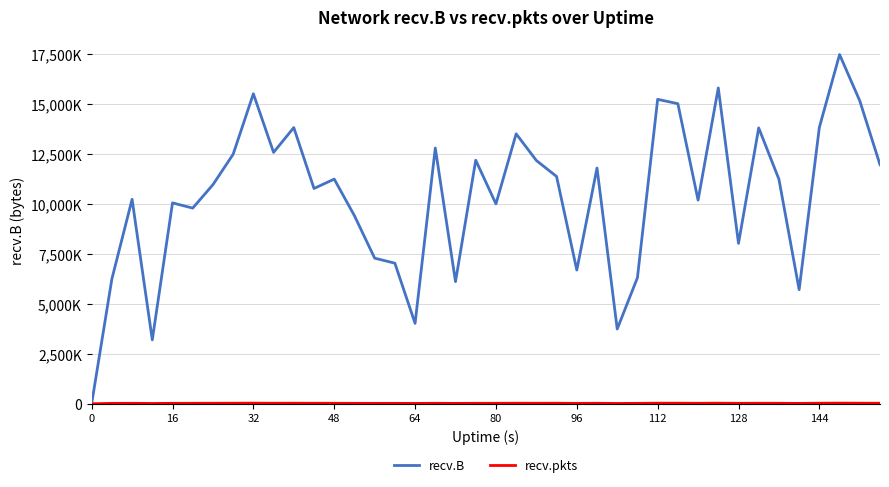

At which label is recv.pkts closest to 15766?

64